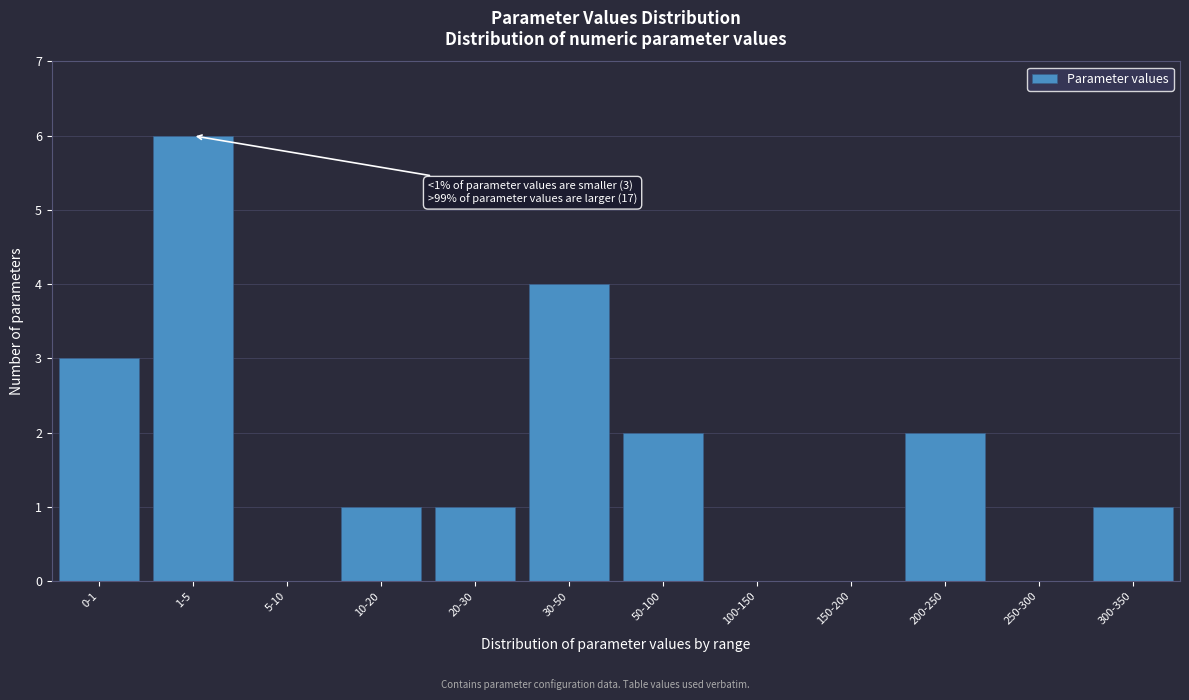

Reading left to right, what are all the values shown in this chart?

0-1=3	1-5=6	5-10=0	10-20=1	20-30=1	30-50=4	50-100=2	100-150=0	150-200=0	200-250=2	250-300=0	300-350=1